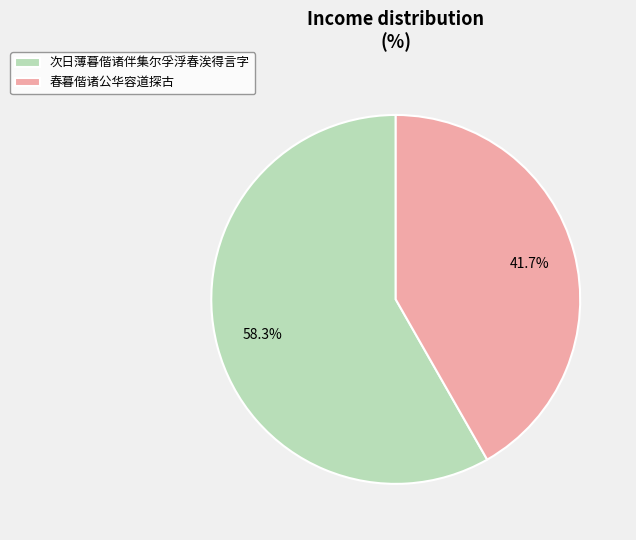

How many slices are in this pie chart?

2